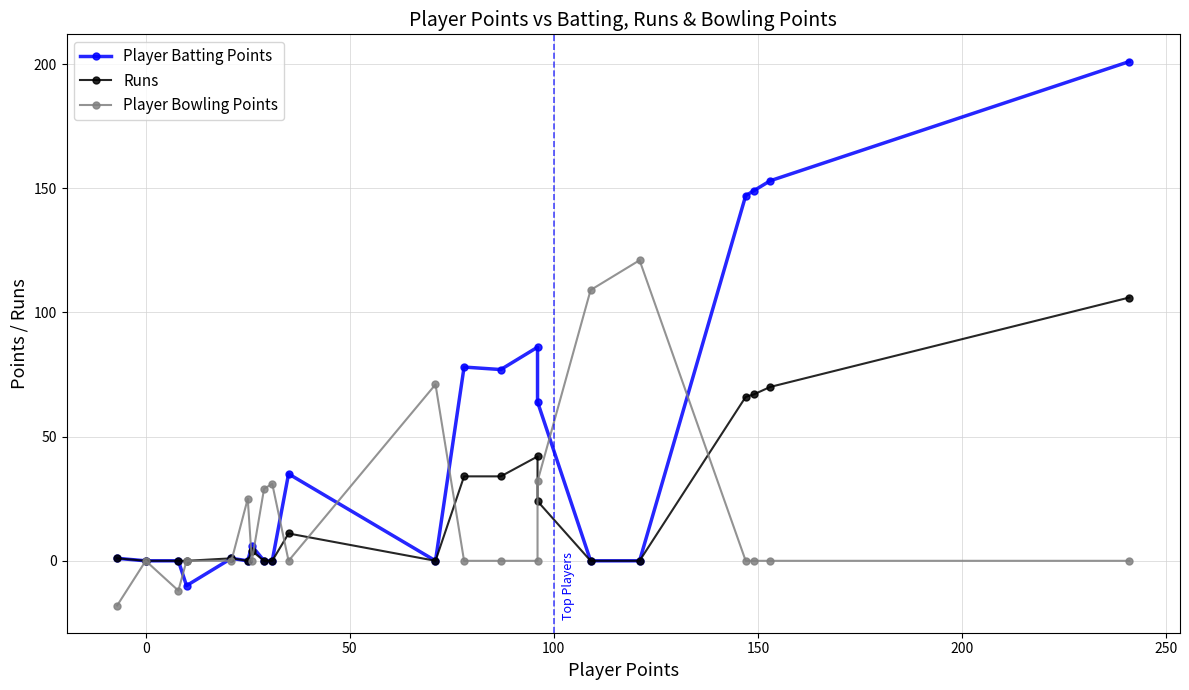

Rank the series by their maximum value, from highest to lowest.

Player Batting Points, Player Bowling Points, Runs